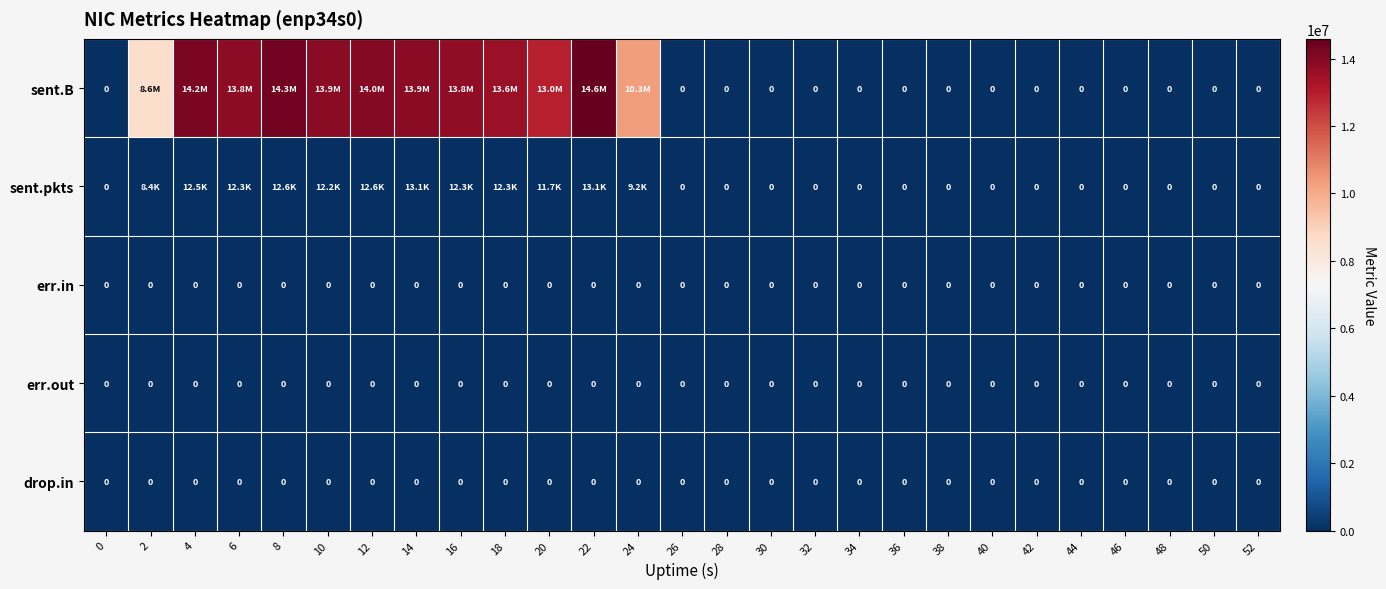

True or false: err.out has a value of 0 at 44.

True